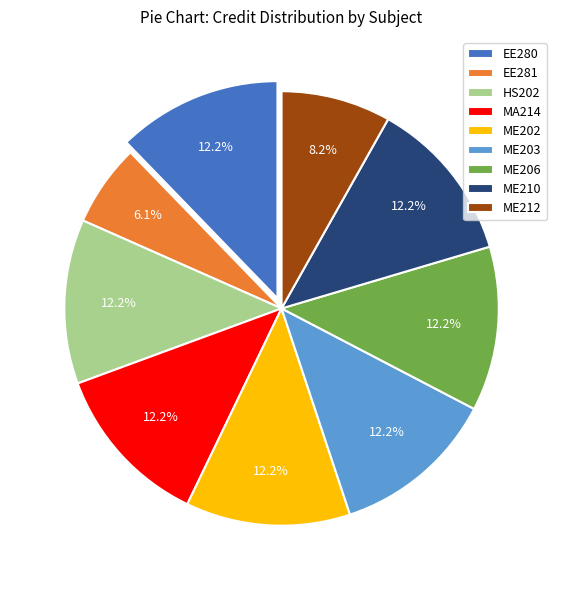

What is the total percentage of ME203 and ME206?

24.5%